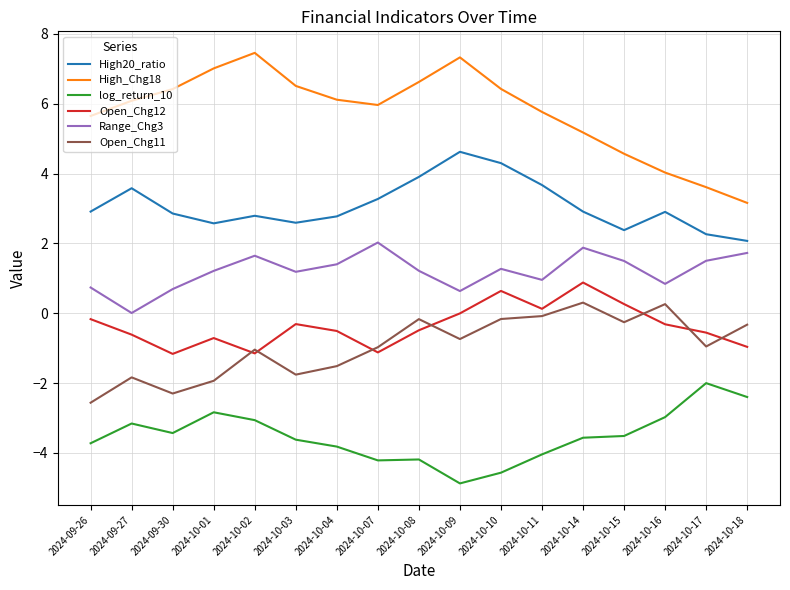

What is the maximum value for High_Chg18?

7.5